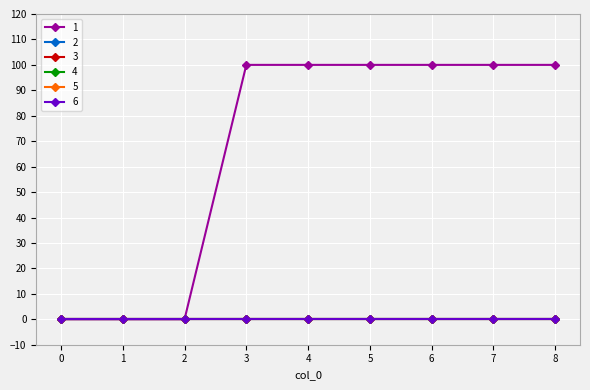

Is this an area chart (filled region under the line)?

No